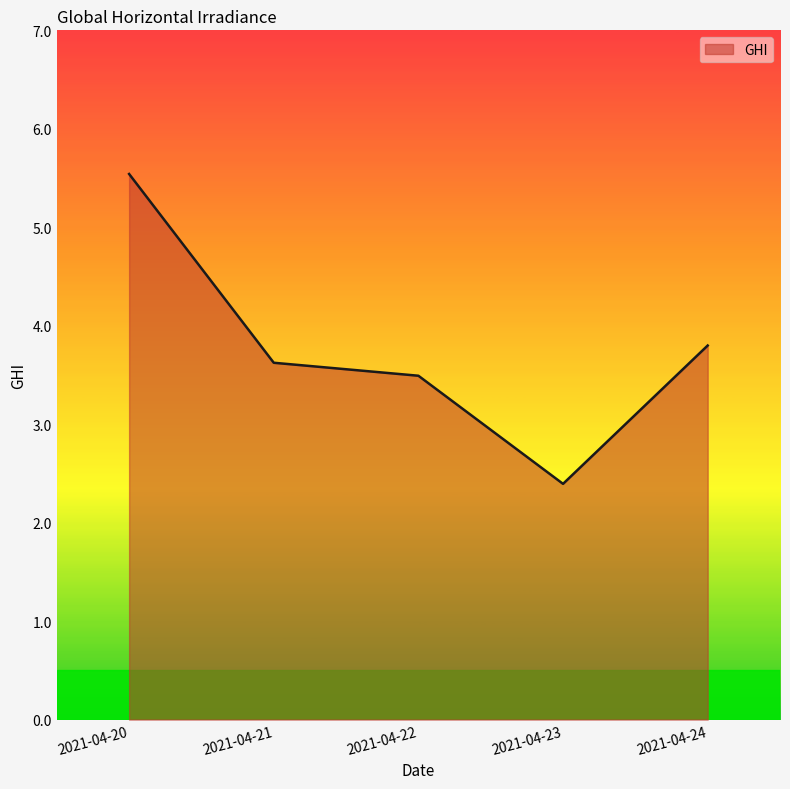

True or false: there are more than 2 points higher than both neighbors.

False